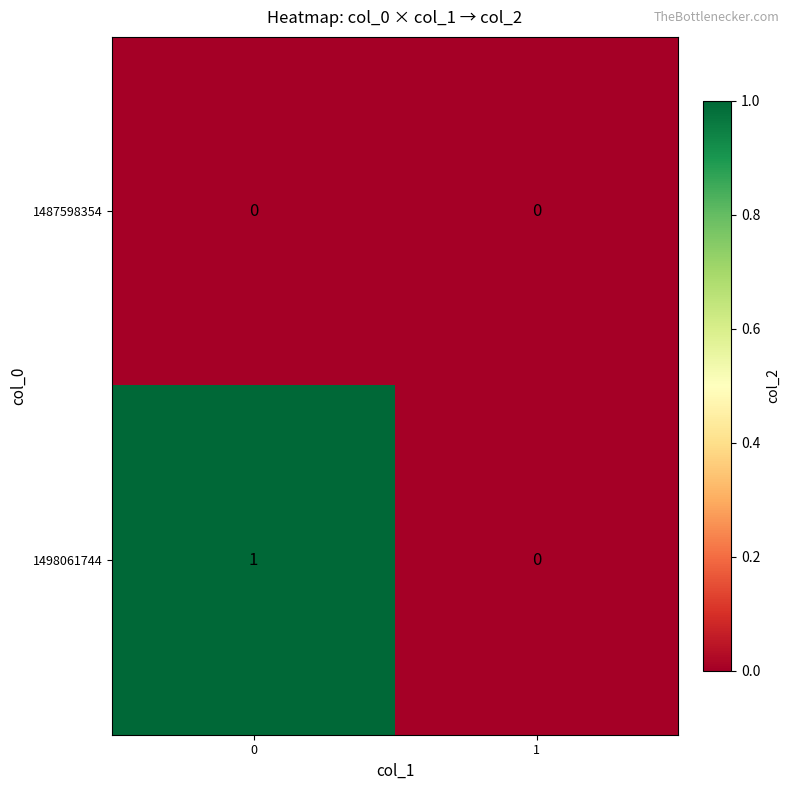

The value of 1498061744 at 0 is 1. True or false?

True